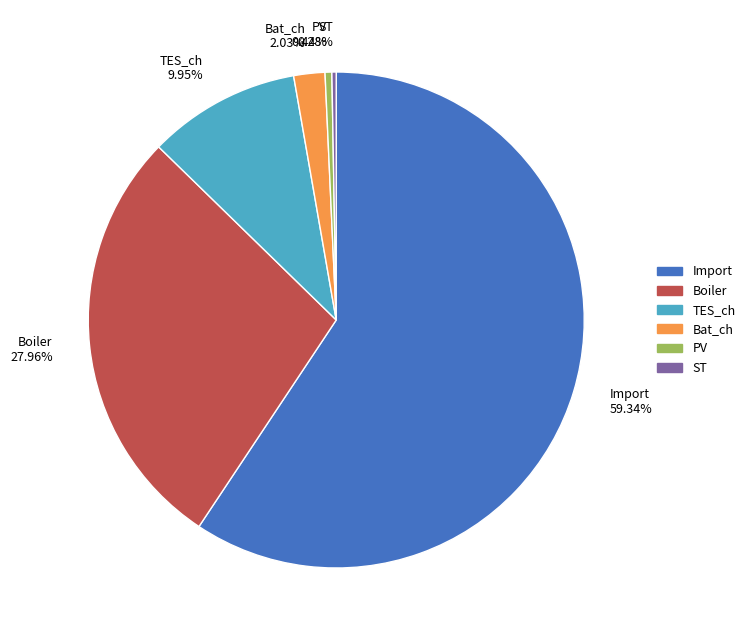

What is the majority slice?

Import 59.34%